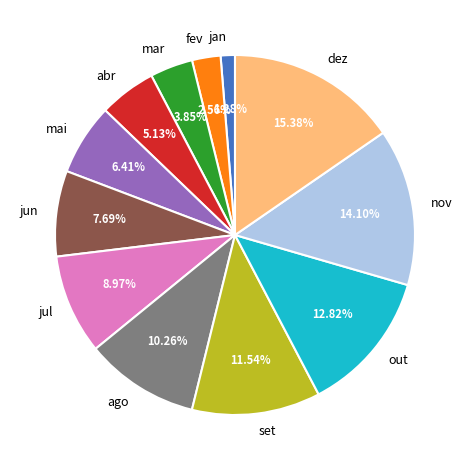

Is there a majority slice in this chart?

No